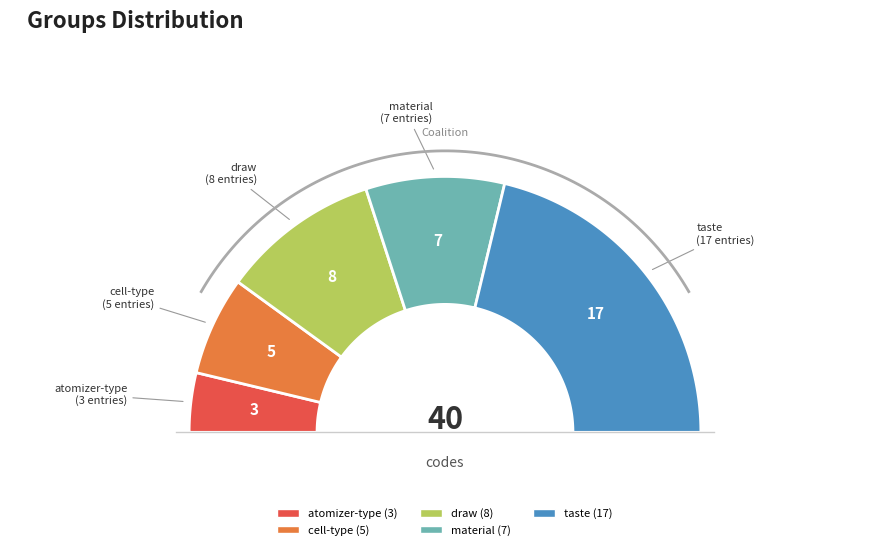

What is the smallest slice in the pie chart?

atomizer-type